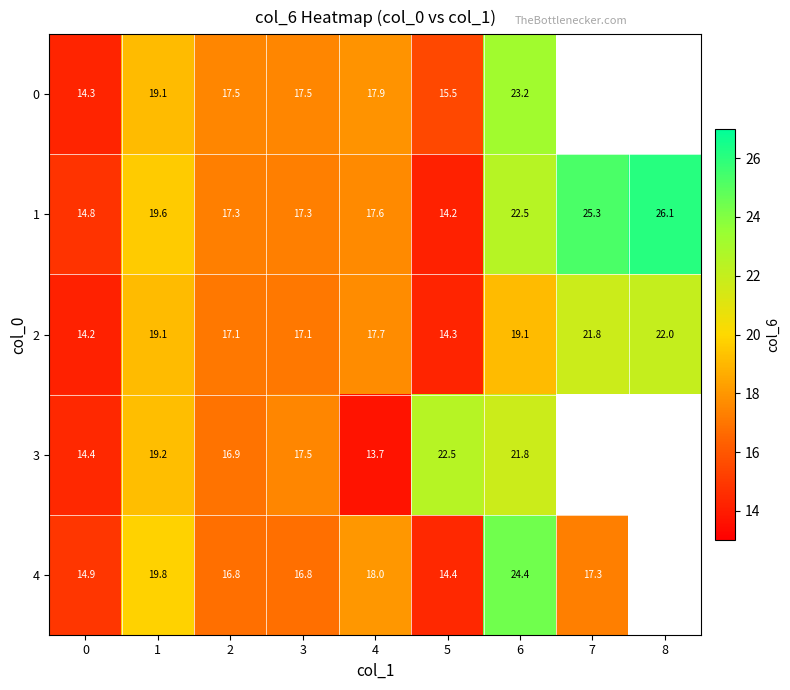

Rank the series at 5 from lowest to highest value.

1, 2, 4, 0, 3